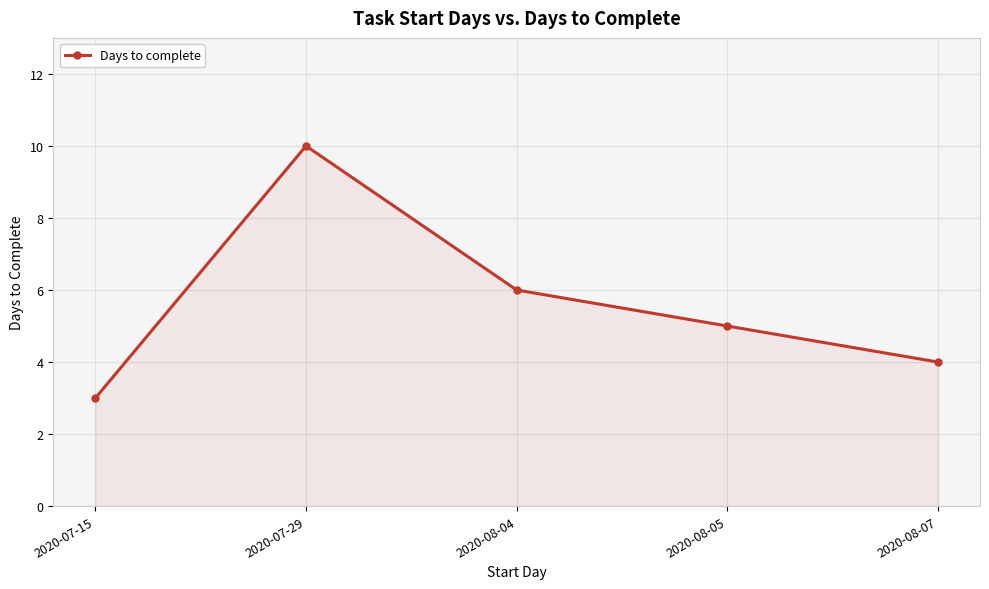

Count the number of categories in the chart.

5